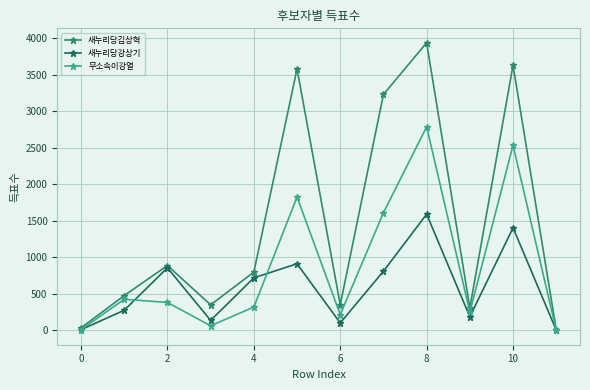

True or false: 새누리당강상기 has more than 1 interior local peaks.

True